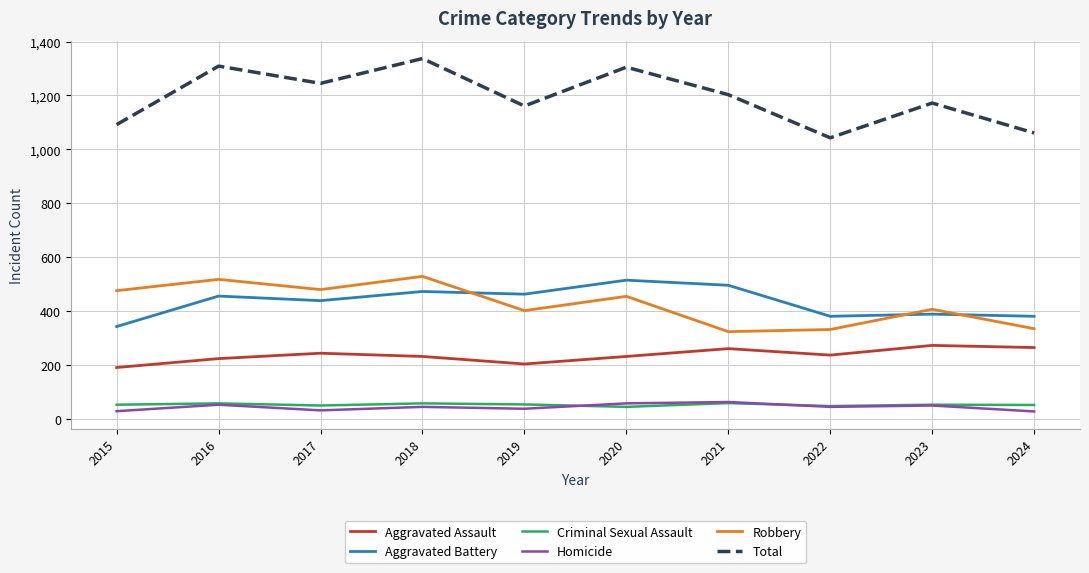

Count the number of categories in the chart.

10